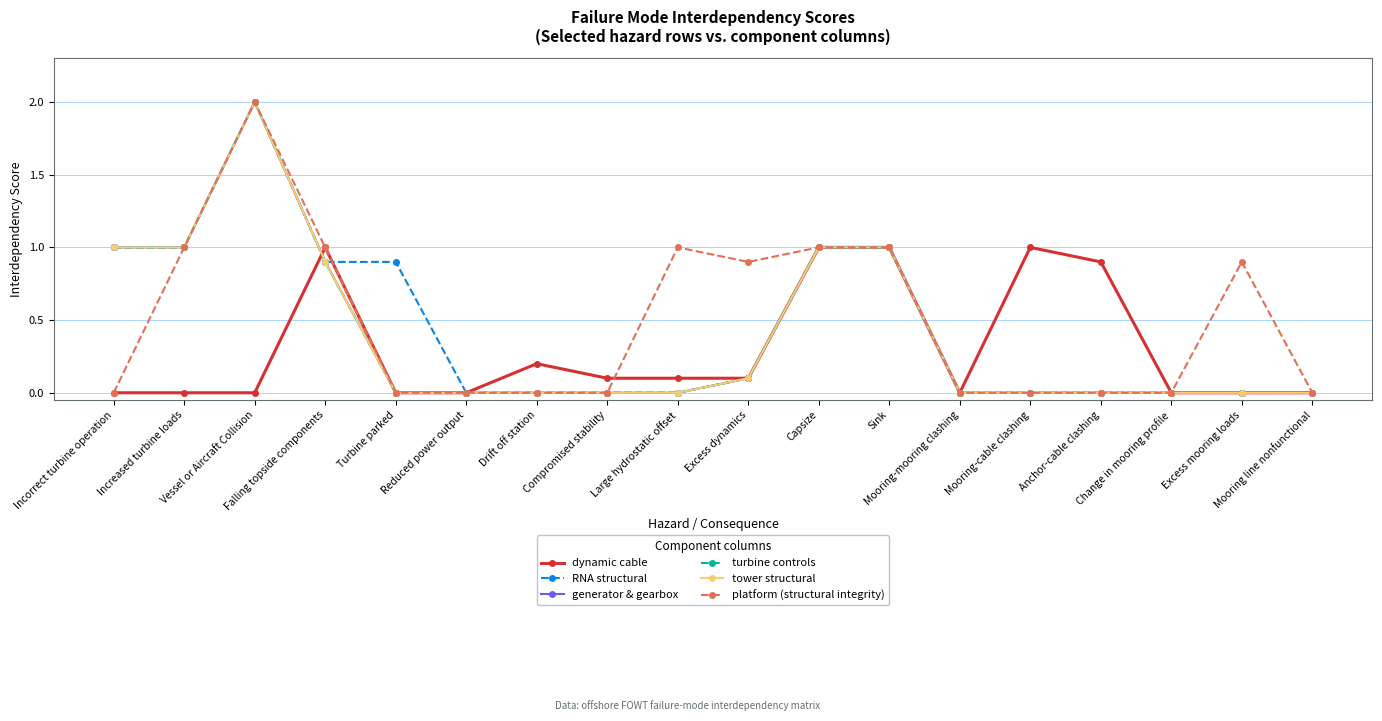

How many lines are shown in the chart?

6